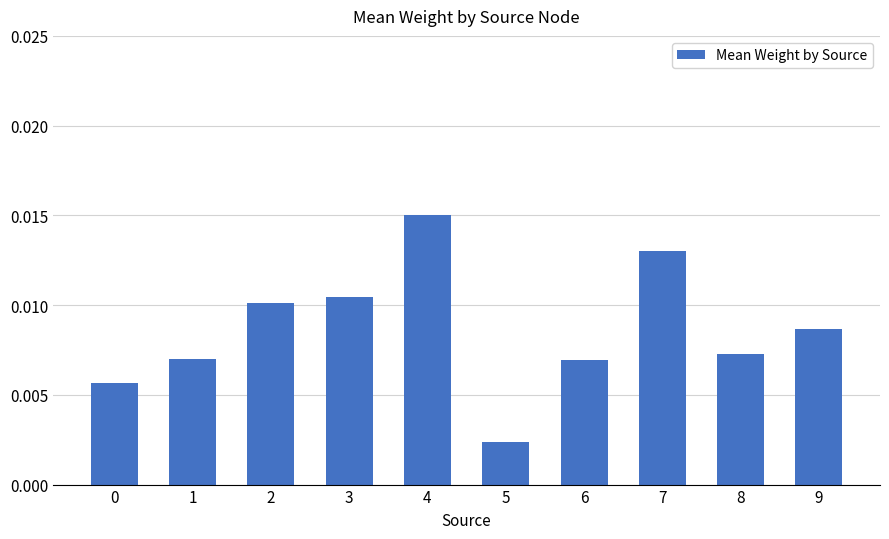

Does the chart contain any negative values?

No